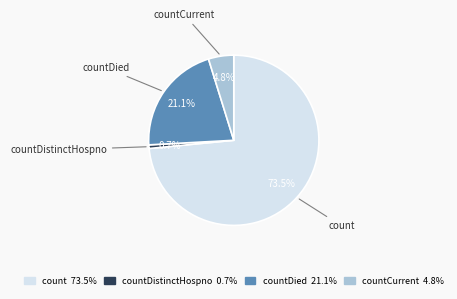

What is the total percentage of countCurrent 4.8% and countDied 21.1%?

25.9%